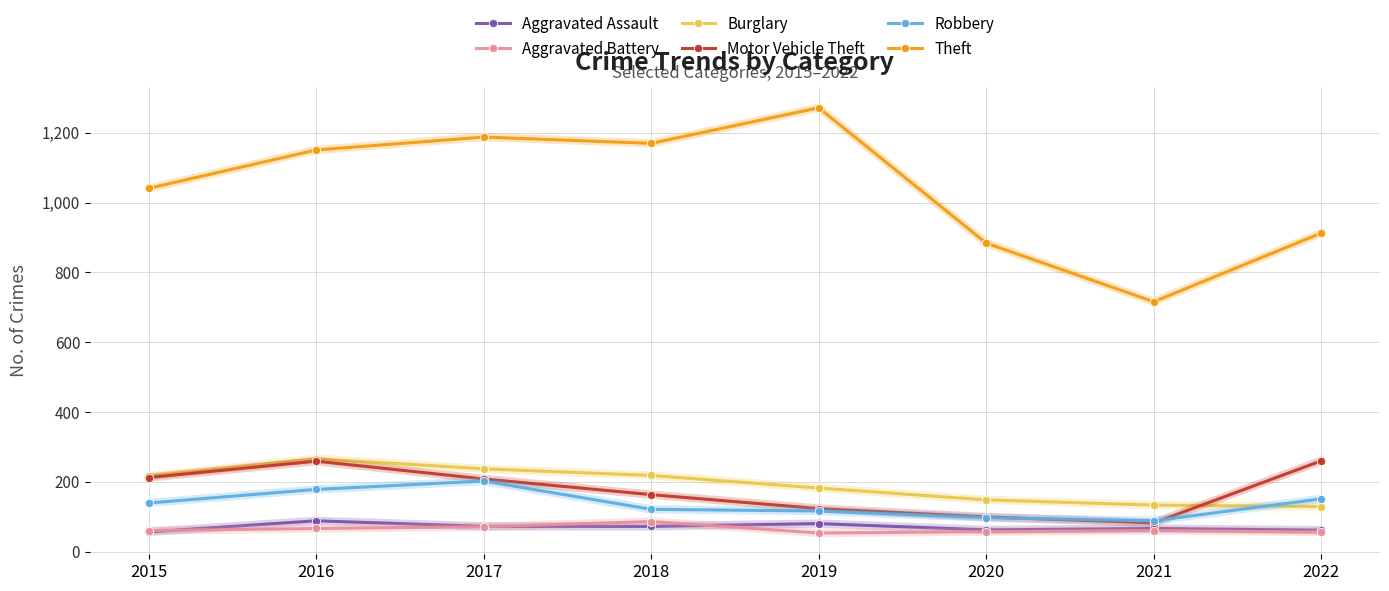

Which series has the largest total across all categories?

Theft